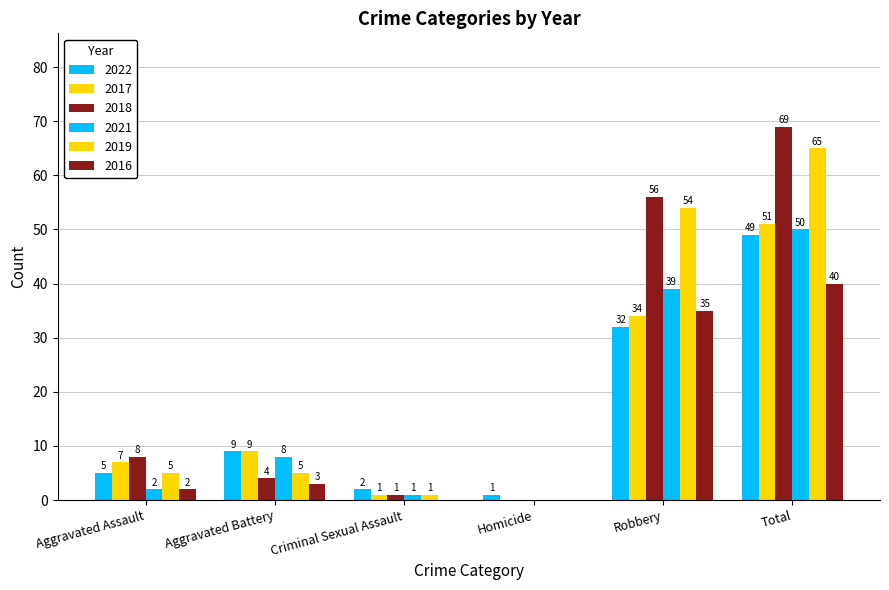

What is the label of the 3rd bar from the left?

Criminal Sexual Assault